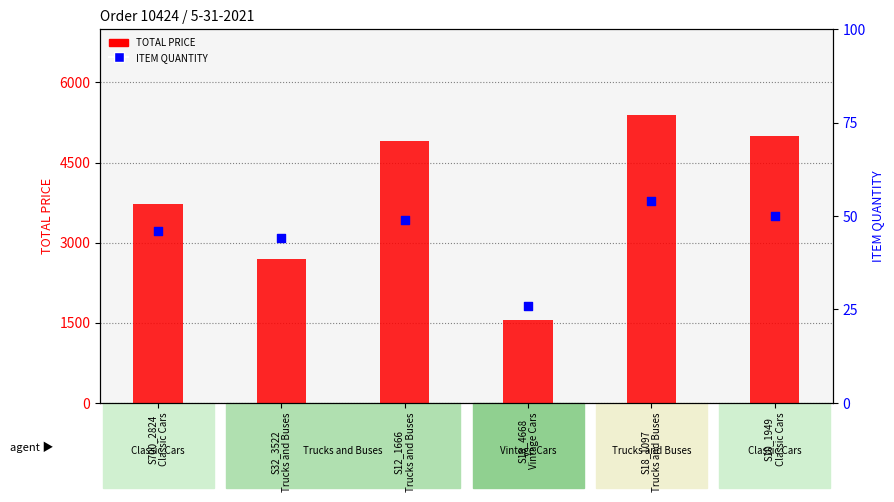

What are all the series names shown in the legend?

TOTAL PRICE, ITEM QUANTITY